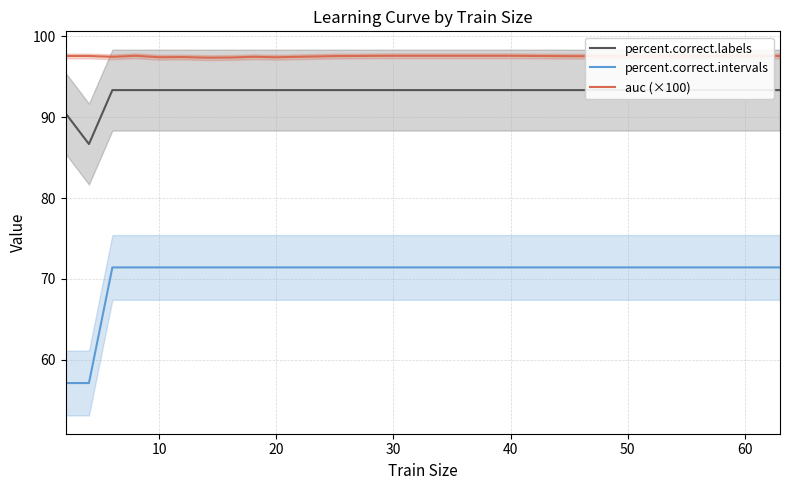

What is the lowest value of the auc (×100) series?

97.3